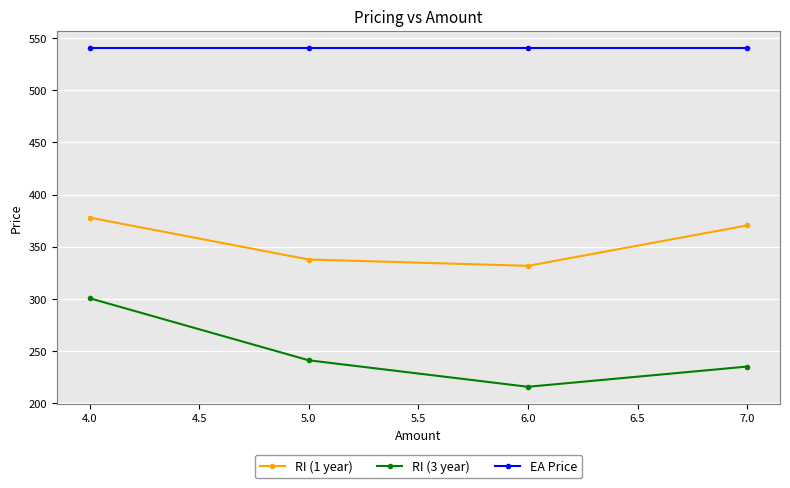

Rank the series by their maximum value, from lowest to highest.

RI (3 year), RI (1 year), EA Price